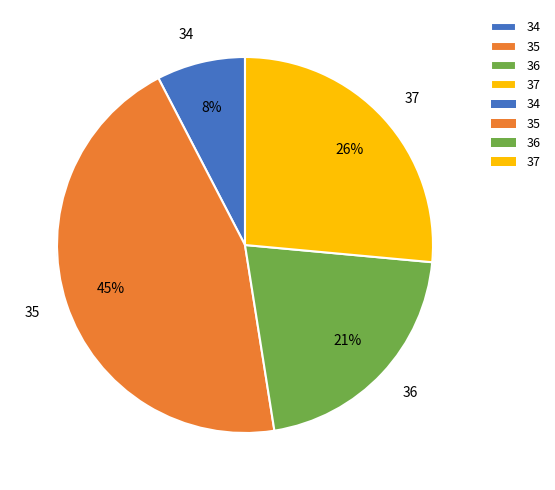

Is there a majority slice in this chart?

No